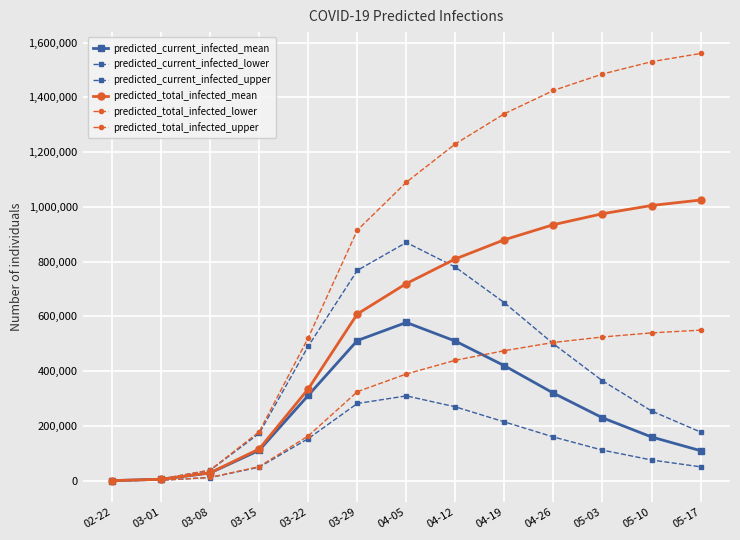

What is the difference between the second highest and minimum values in the predicted_current_infected_upper series?

779250